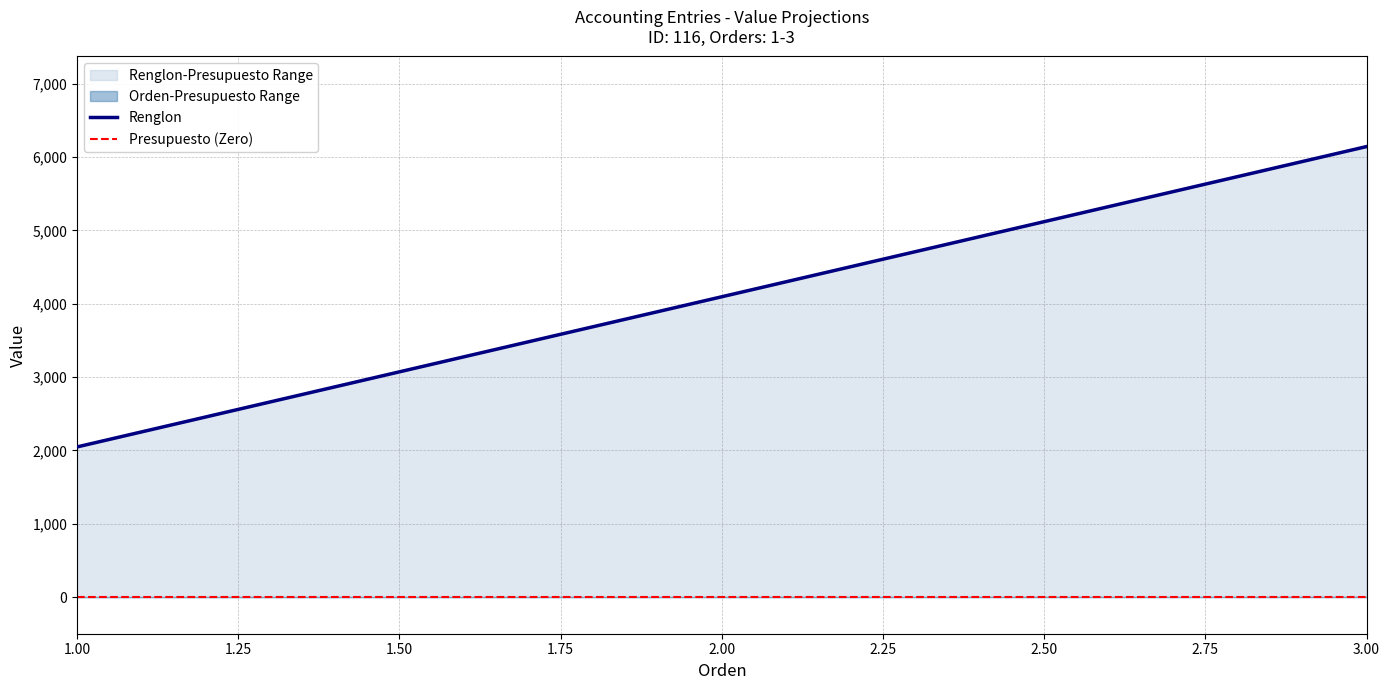

Which series has the largest total across all categories?

Renglon